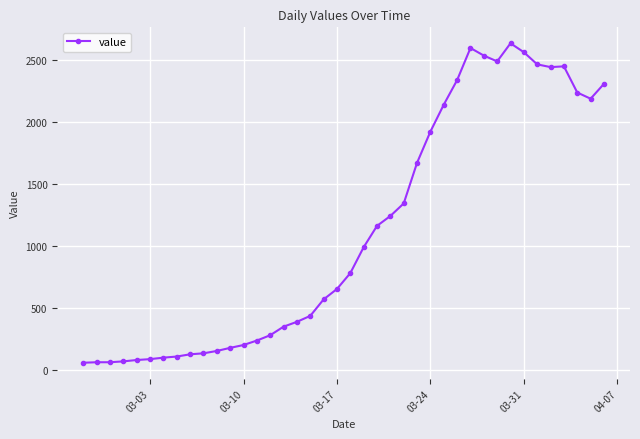

What is the value of the 31st point from the left?

2539